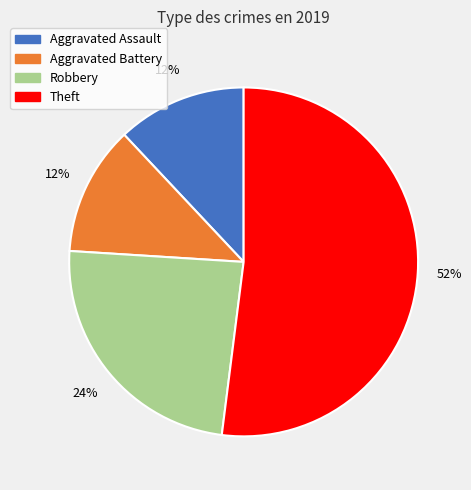

Does any single category account for the majority?

Yes